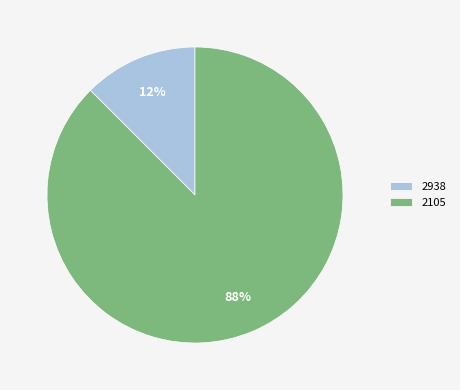

Which slice represents more than half of the pie?

2105